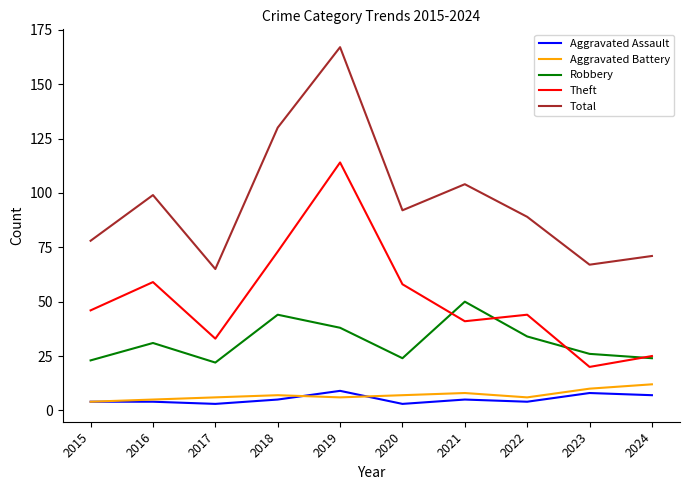

Reading left to right, what are all the values shown in this chart?

Aggravated Assault: 4	4	3	5	9	3	5	4	8	7
Aggravated Battery: 4	5	6	7	6	7	8	6	10	12
Robbery: 23	31	22	44	38	24	50	34	26	24
Theft: 46	59	33	73	114	58	41	44	20	25
Total: 78	99	65	130	167	92	104	89	67	71